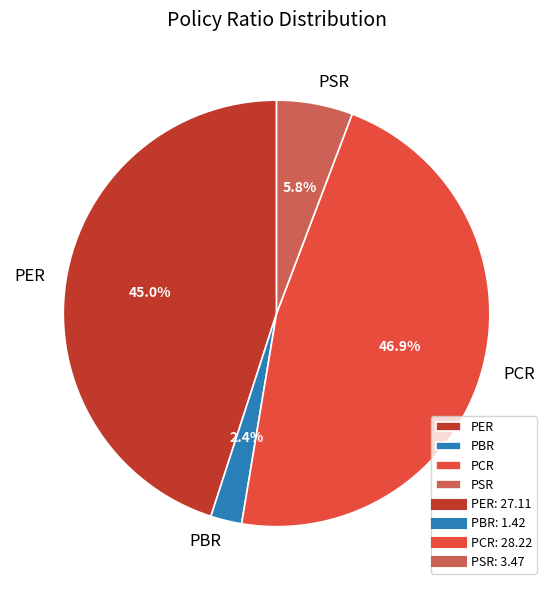

Which category has the smallest portion of the pie?

PBR